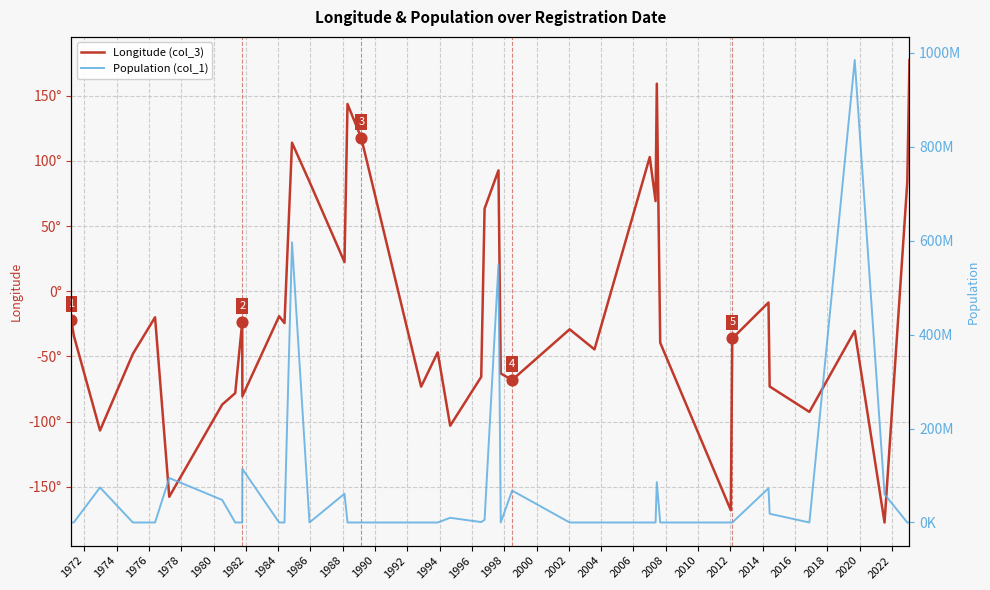

What is the total value across all series at 2012?

5636771.4